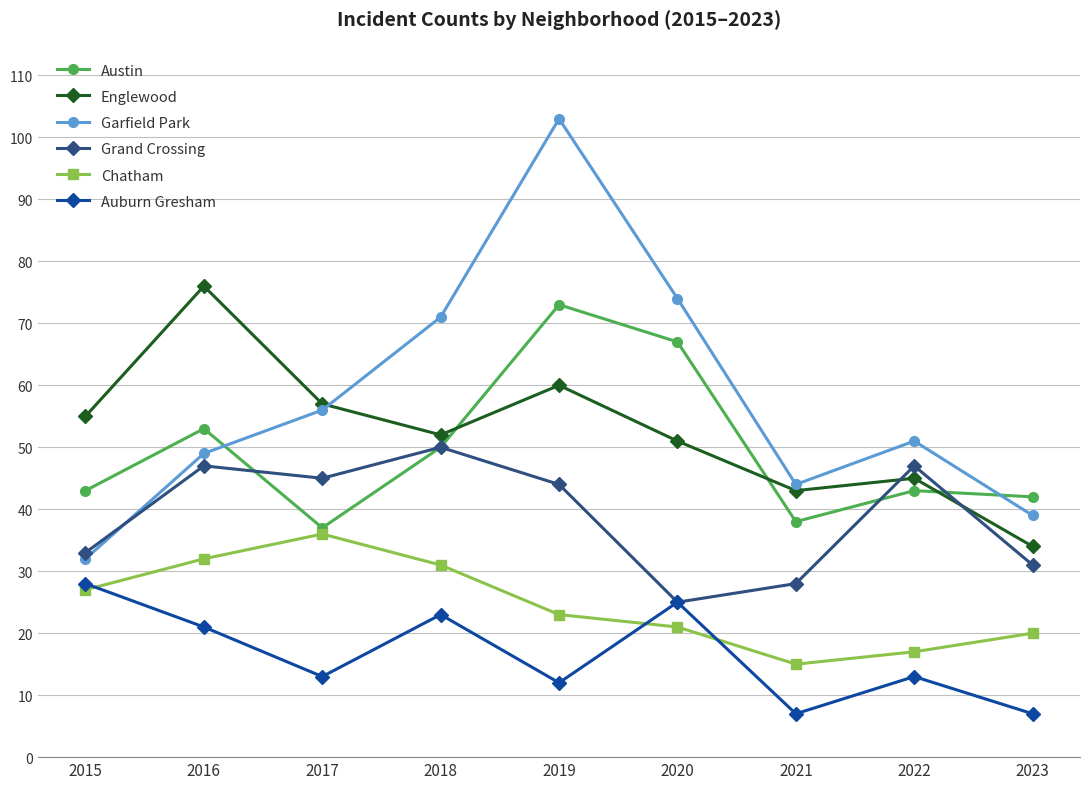

At which category does the chart reach its peak across all series?

2019